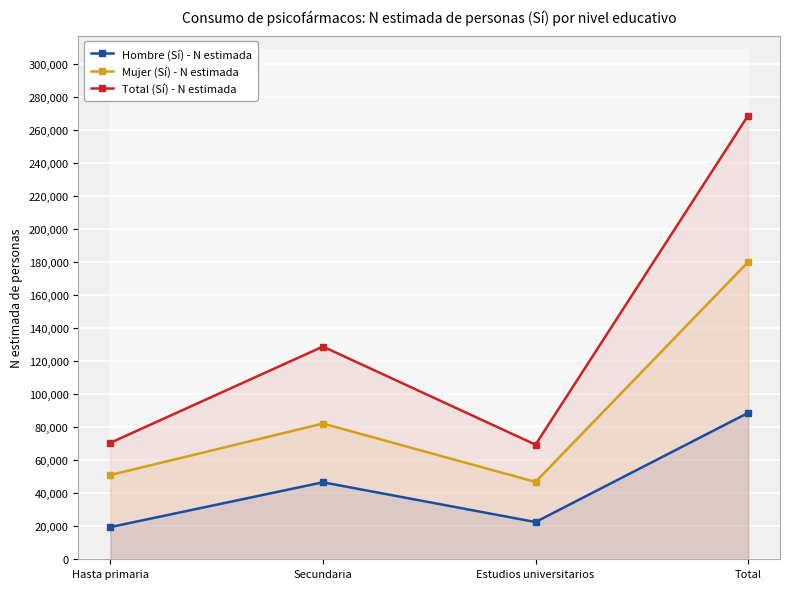

What is the difference between the maximum and minimum values in the Mujer (Sí) - N estimada series?

133320